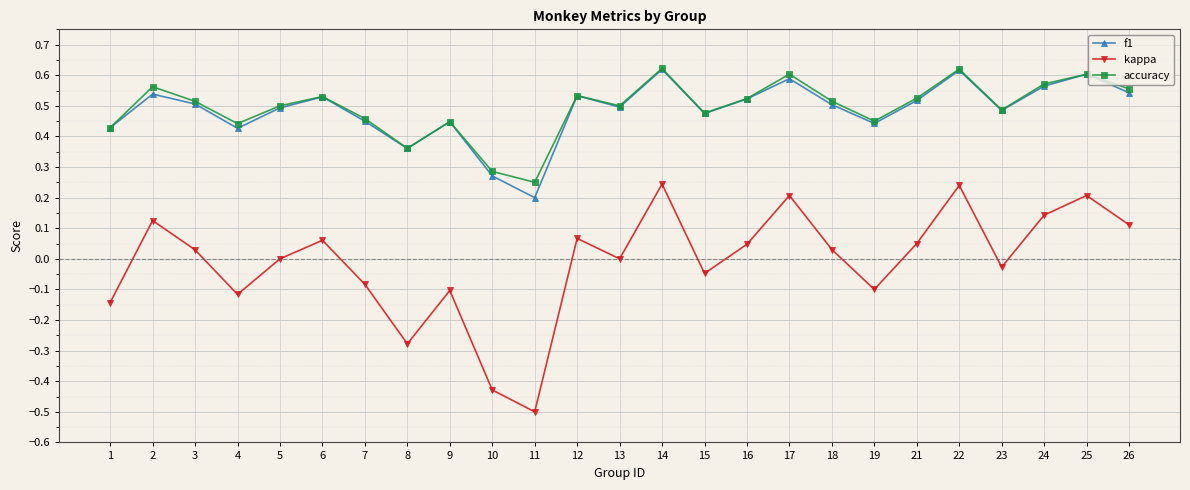

At which label does kappa reach its minimum?

11